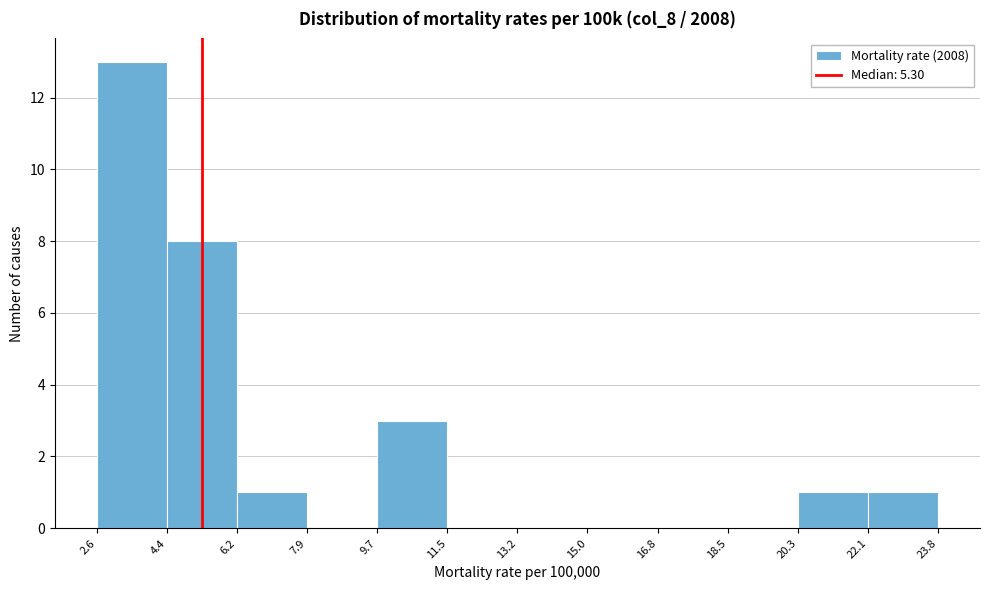

Reading left to right, list every bar in this chart as the range it spans on the x-axis followed by its height. The values are not printed on the chart, so give them approximately, as read against the axis.

2.6 to 4.4: 13
4.4 to 6.2: 8
6.2 to 7.9: 1
7.9 to 9.7: 0
9.7 to 11.5: 3
11.5 to 13.2: 0
13.2 to 15.0: 0
15.0 to 16.8: 0
16.8 to 18.5: 0
18.5 to 20.3: 0
20.3 to 22.1: 1
22.1 to 23.8: 1